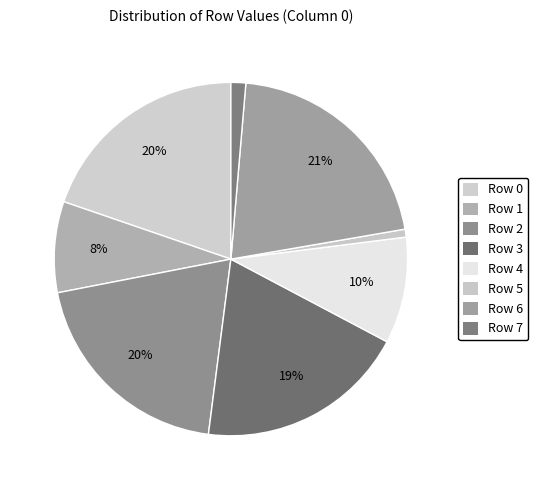

How many slices are in this pie chart?

8